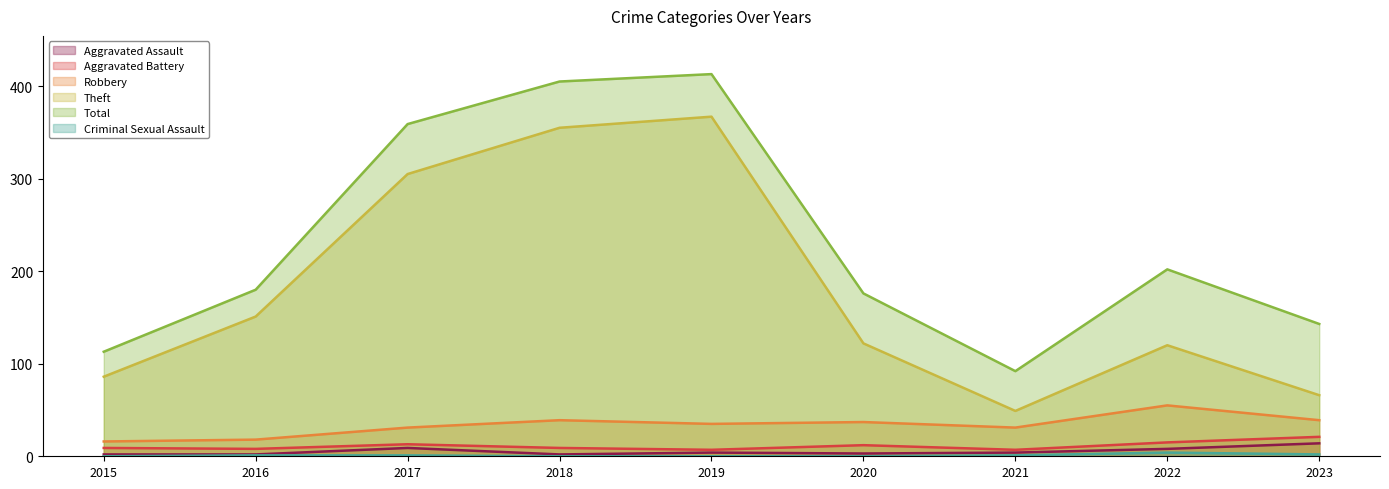

Reading left to right, transcribe all the data shown in this chart.

Aggravated Assault: 2015=2	2016=2	2017=9	2018=2	2019=4	2020=3	2021=4	2022=8	2023=14
Aggravated Battery: 2015=9	2016=8	2017=13	2018=9	2019=7	2020=12	2021=7	2022=15	2023=21
Robbery: 2015=16	2016=18	2017=31	2018=39	2019=35	2020=37	2021=31	2022=55	2023=39
Theft: 2015=86	2016=151	2017=305	2018=355	2019=367	2020=122	2021=49	2022=120	2023=66
Total: 2015=113	2016=180	2017=359	2018=405	2019=413	2020=176	2021=92	2022=202	2023=143
Criminal Sexual Assault: 2015=0	2016=1	2017=1	2018=0	2019=0	2020=0	2021=1	2022=4	2023=2